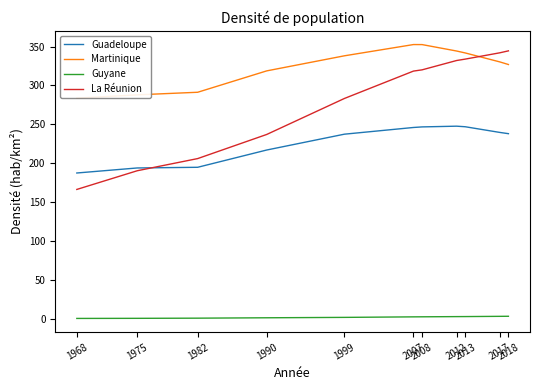

What is the difference between the second highest and second lowest values in the Guadeloupe series?

53.0